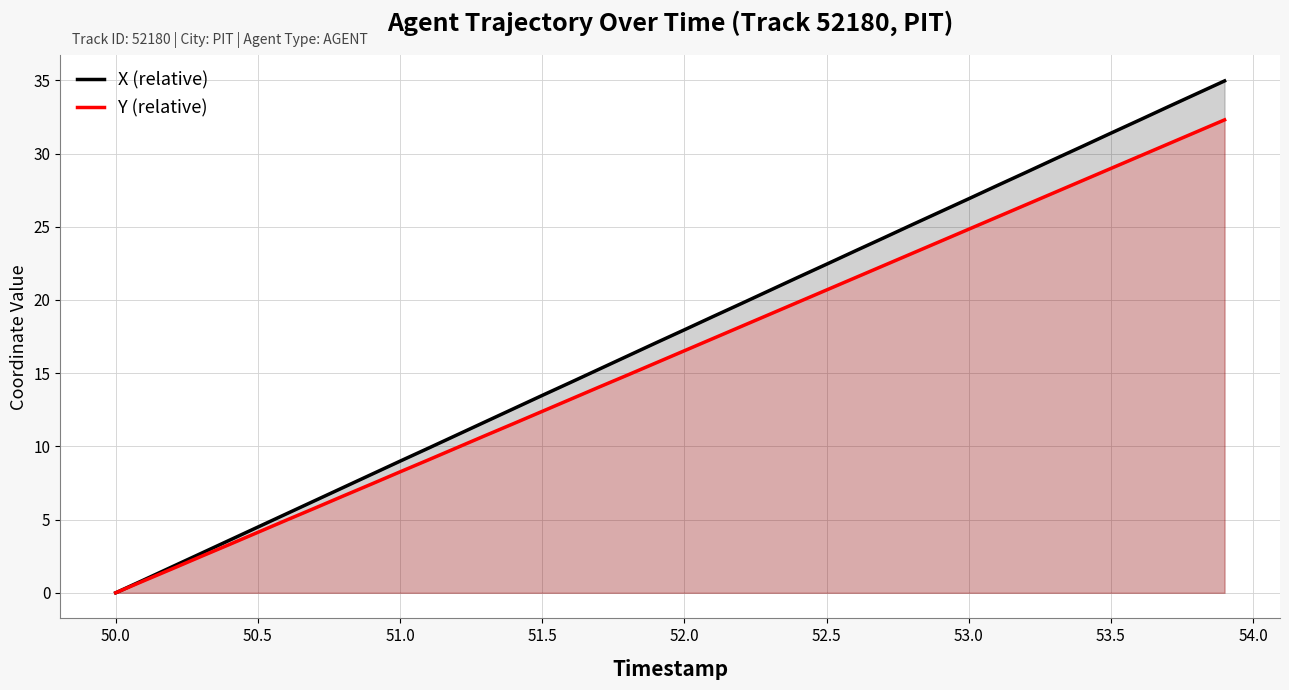

Which series has the largest range (max minus min)?

X (relative)